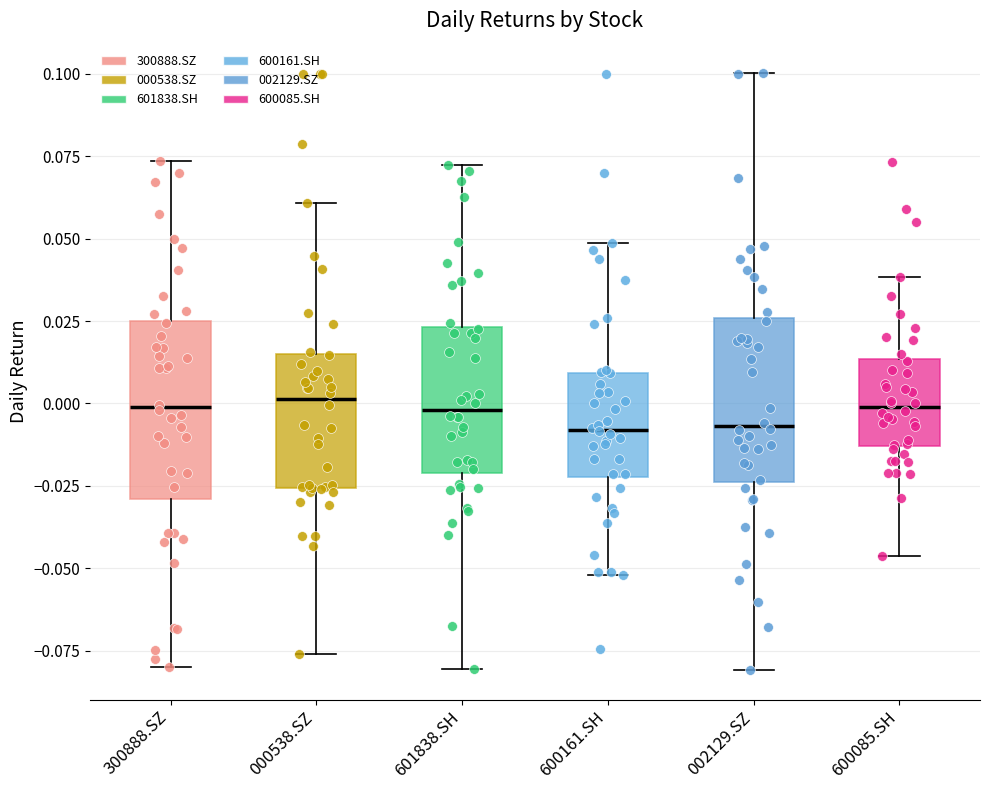

Where is the upper edge of the box for 002129.SZ on the y-axis? The values are not printed on the chart, so give them approximately, as read against the axis.

0.025